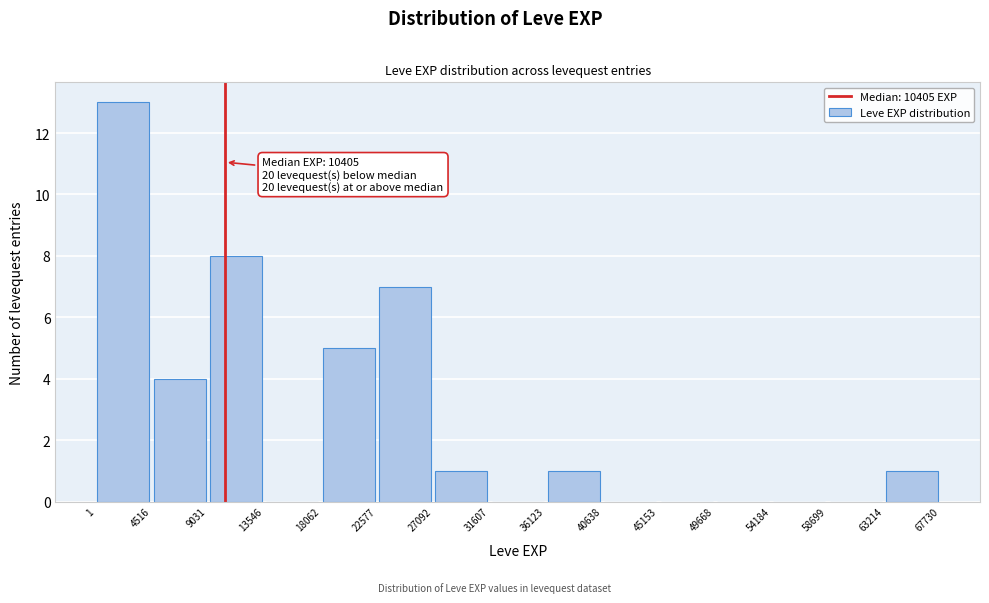

Which range on the x-axis has the tallest bar?

1 to 4516